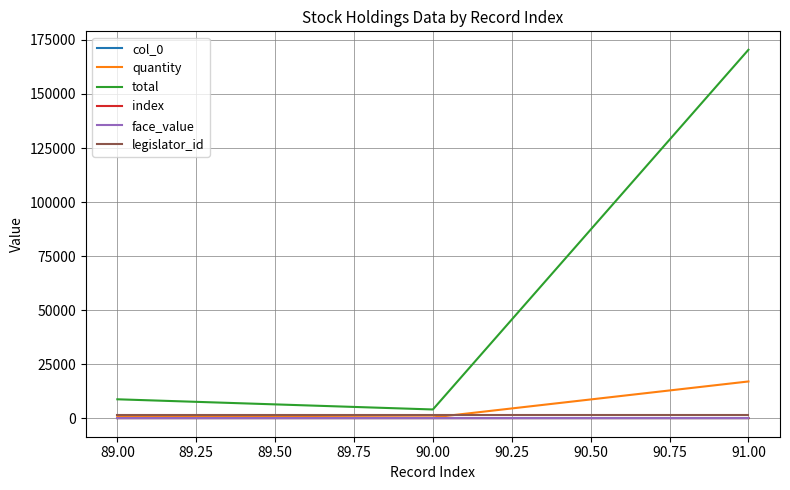

Does the chart display data point markers on the line(s)?

No